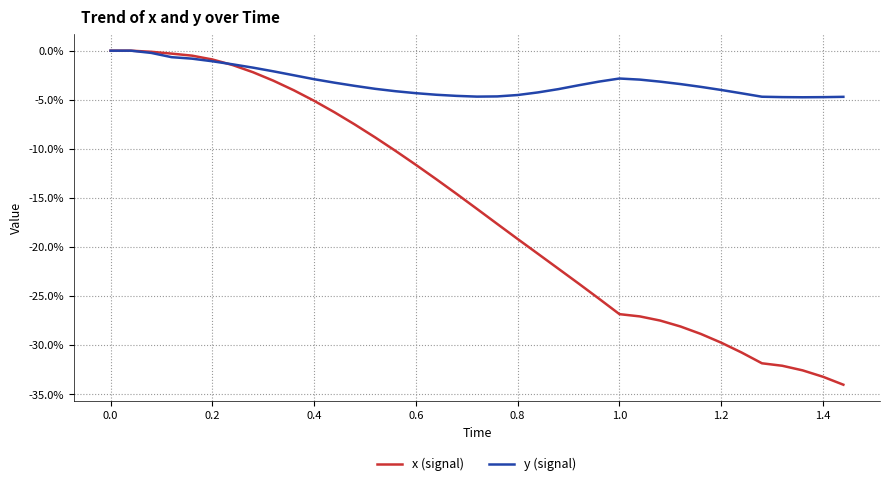

What are all the series names shown in the legend?

x (signal), y (signal)